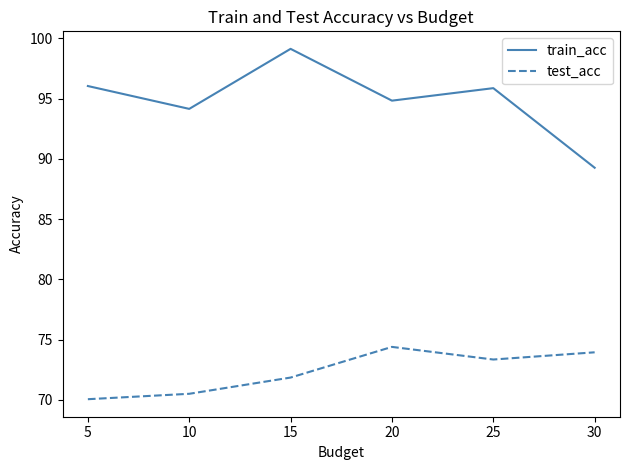

Does the chart have visible grid lines?

No